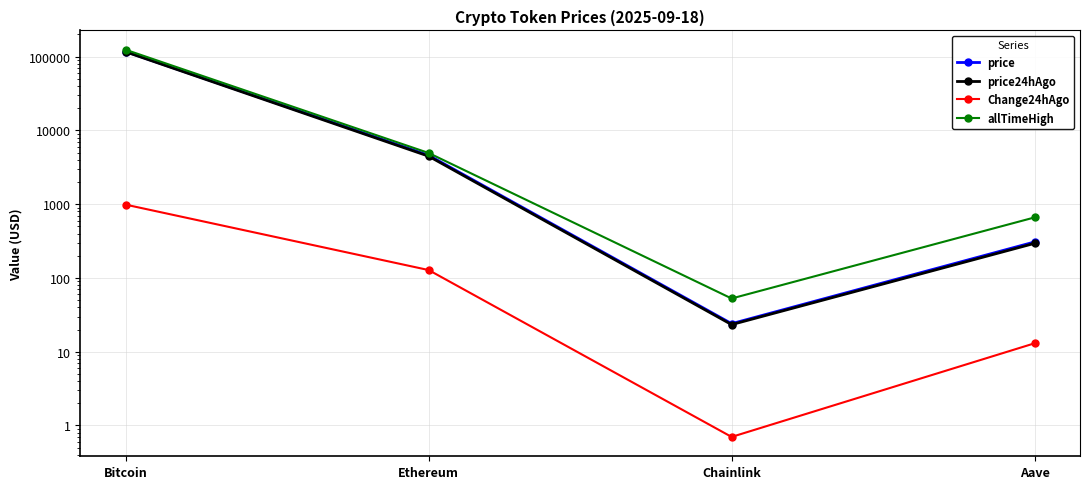

True or false: allTimeHigh has more than 2 points higher than both neighbors.

False